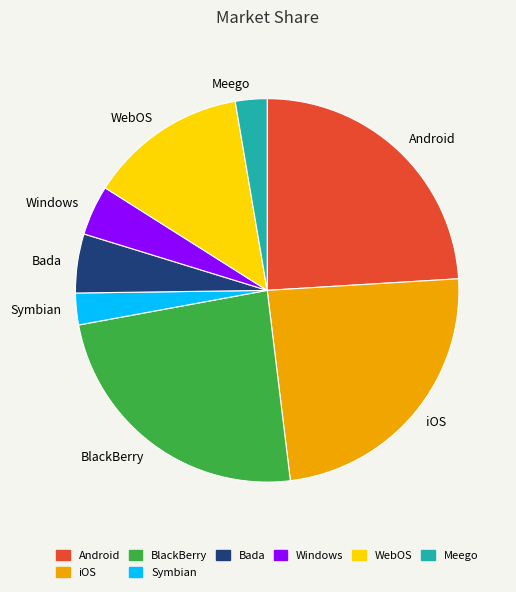

Do Android and Bada together represent more than half of the pie?

No